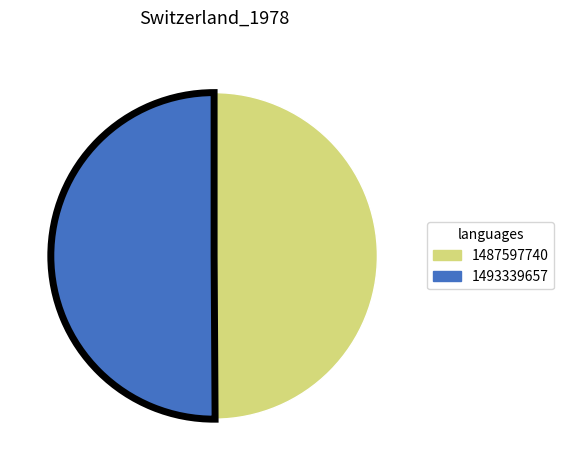

Is it true that 1493339657 is 60% of the pie?

False